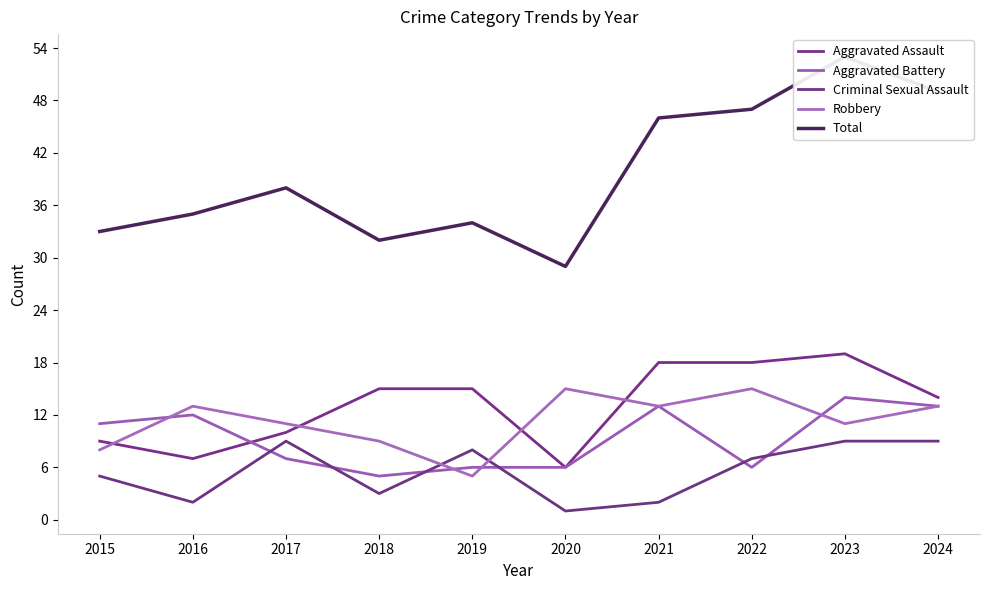

What is the difference between the Criminal Sexual Assault values at 2024 and 2021?

7